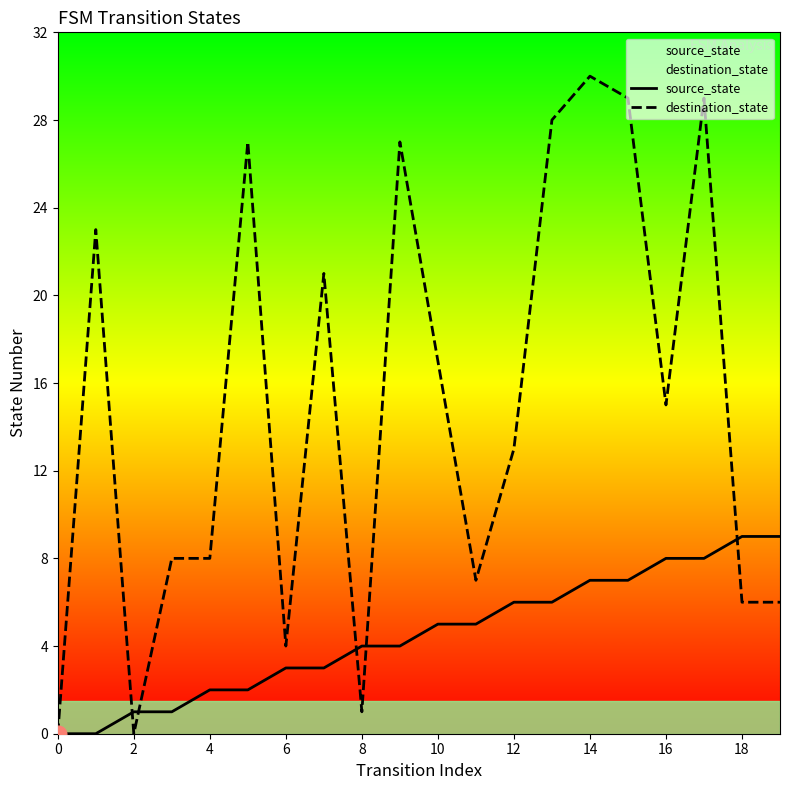

List the series in order of their peak value, highest first.

destination_state, source_state